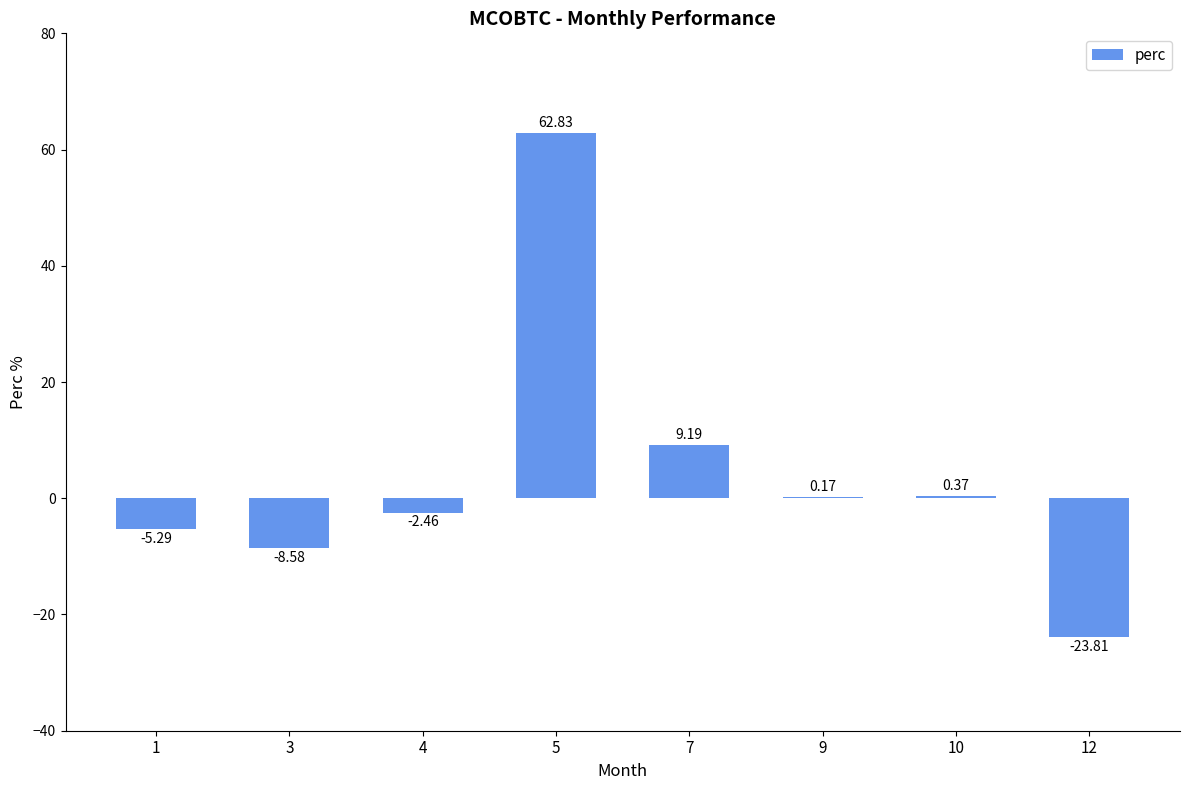

Where is the data nearest to the value 19?

7